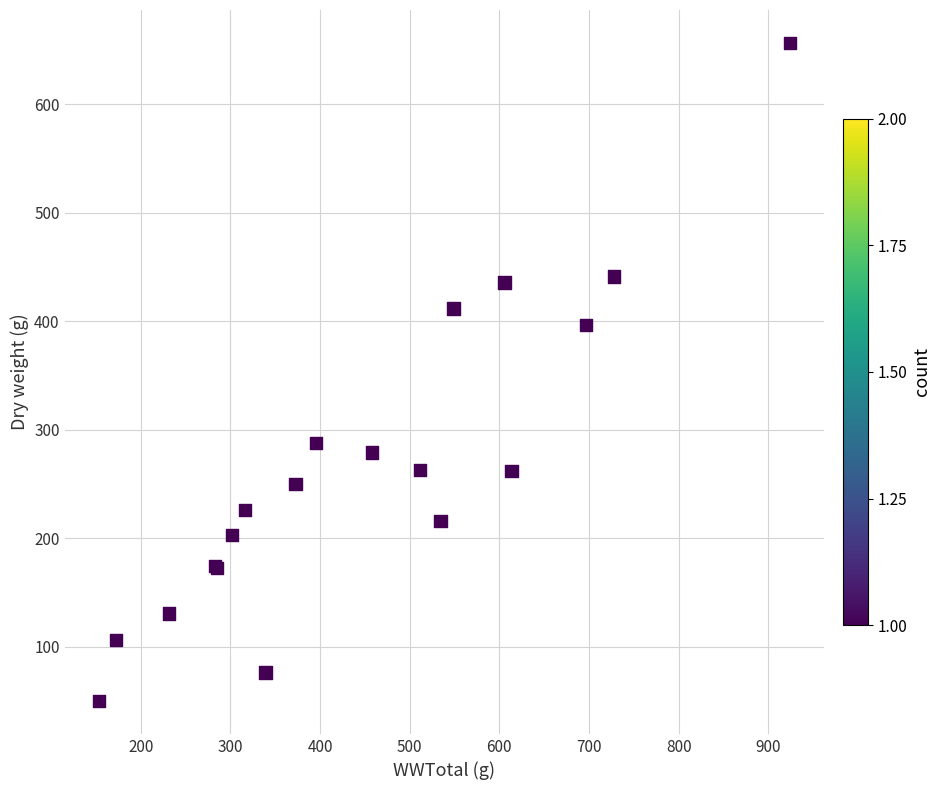

What Y value in the scatter plot is closest to 353?

396.3